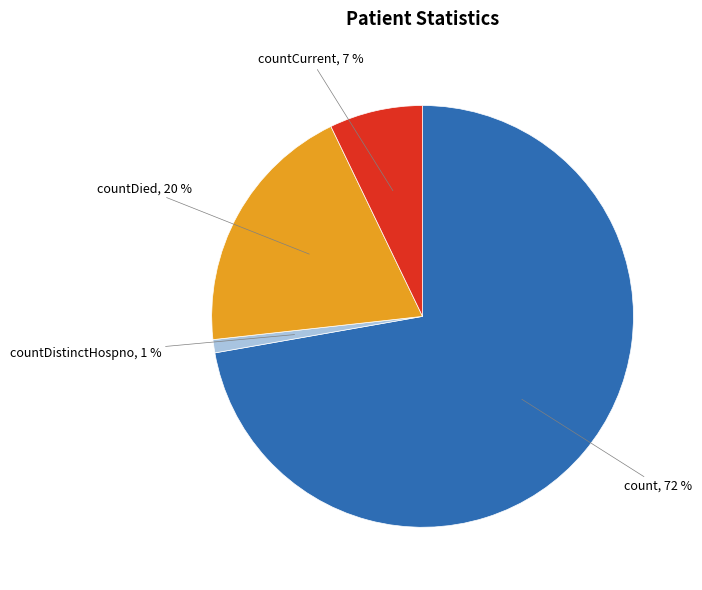

To the nearest percent, what is the combined percentage of countDistinctHospno, 1 % and countCurrent, 7 %?

8%